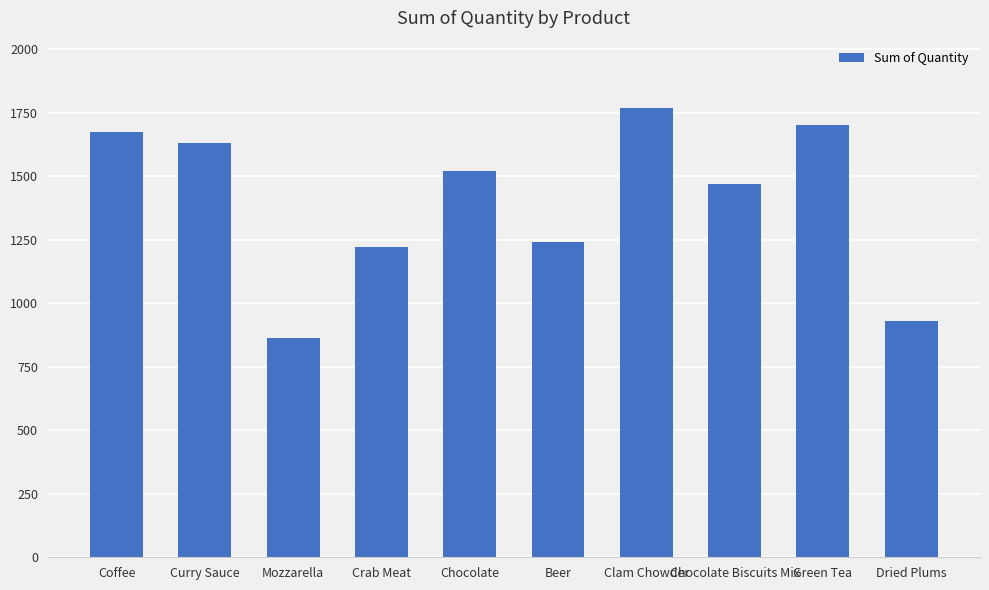

What is the sum of all values?

14025